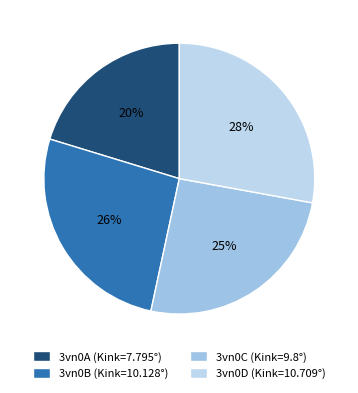

Rank the categories by value from lowest to highest.

3vn0A, 3vn0C, 3vn0B, 3vn0D